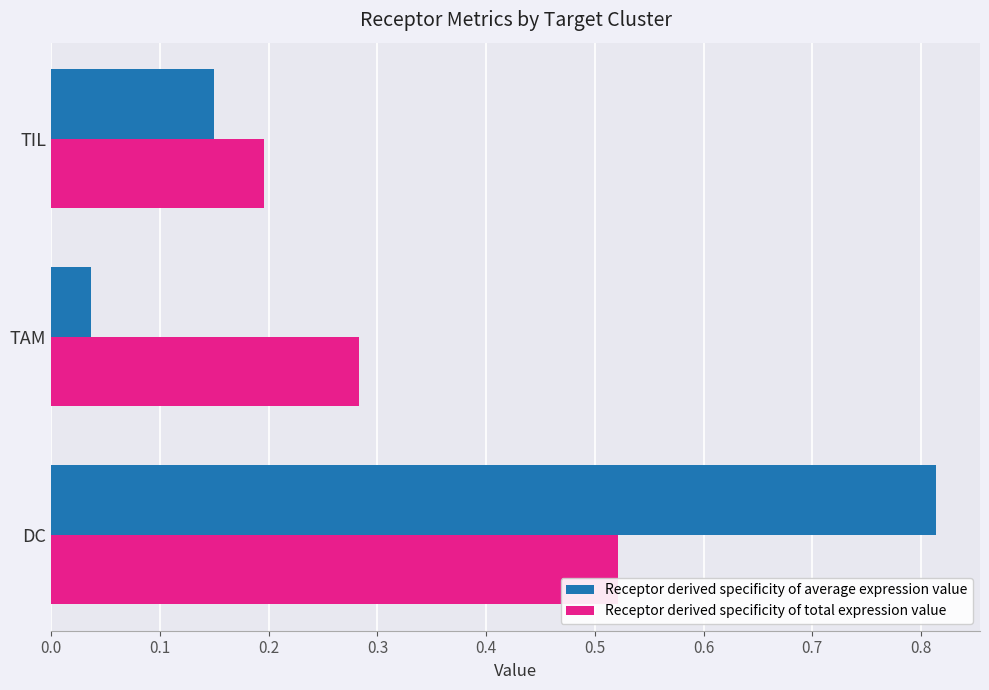

Which label corresponds to the largest value in the chart?

DC